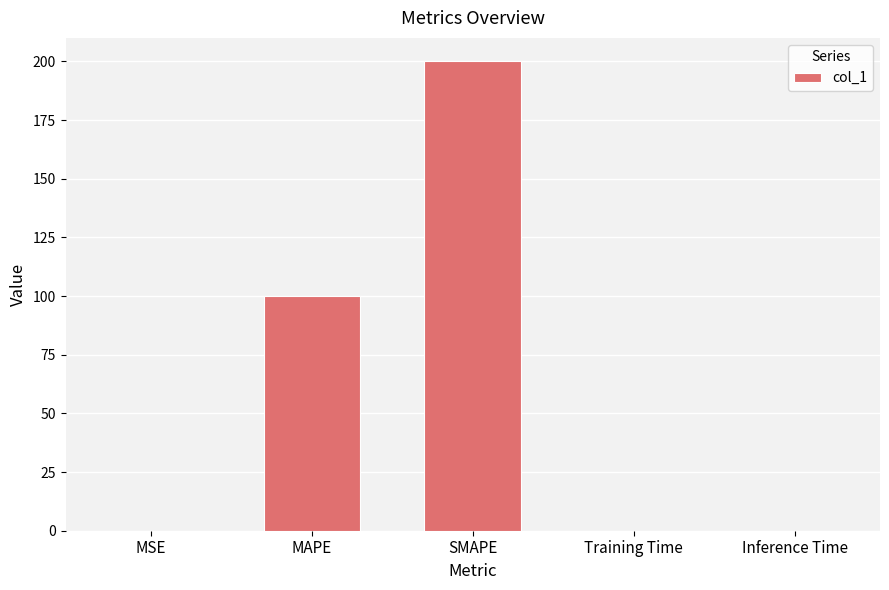

What is the change in value from MAPE to Inference Time?

-100.0